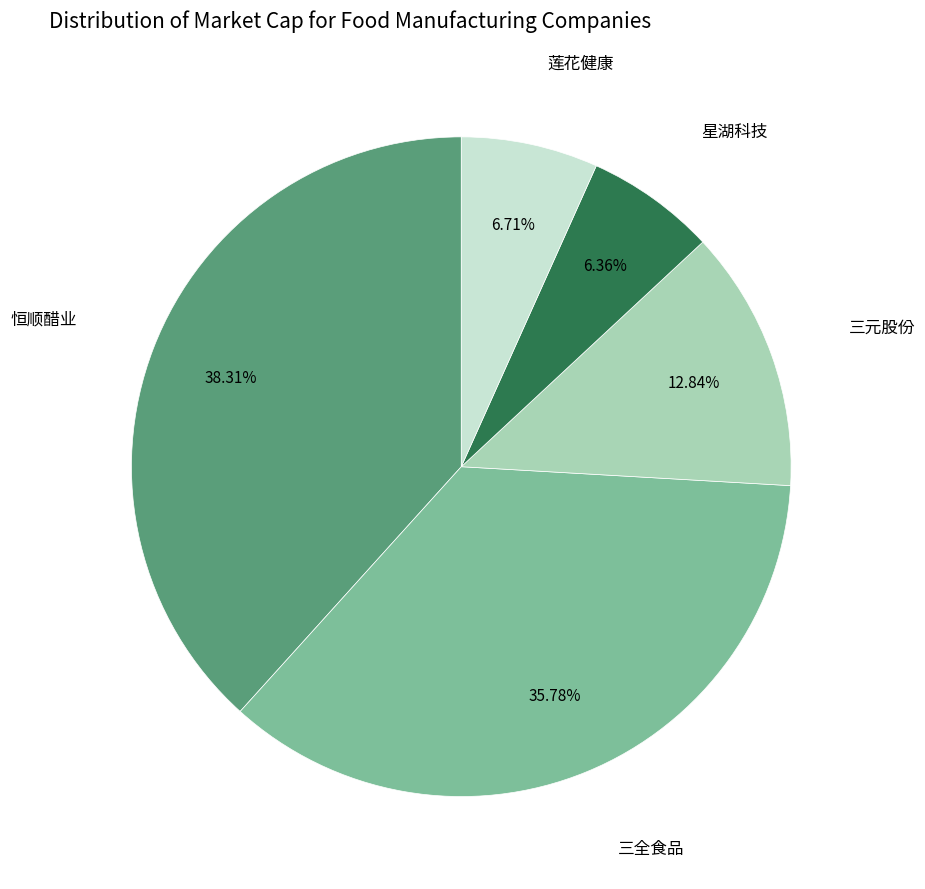

Does any single category account for the majority?

No